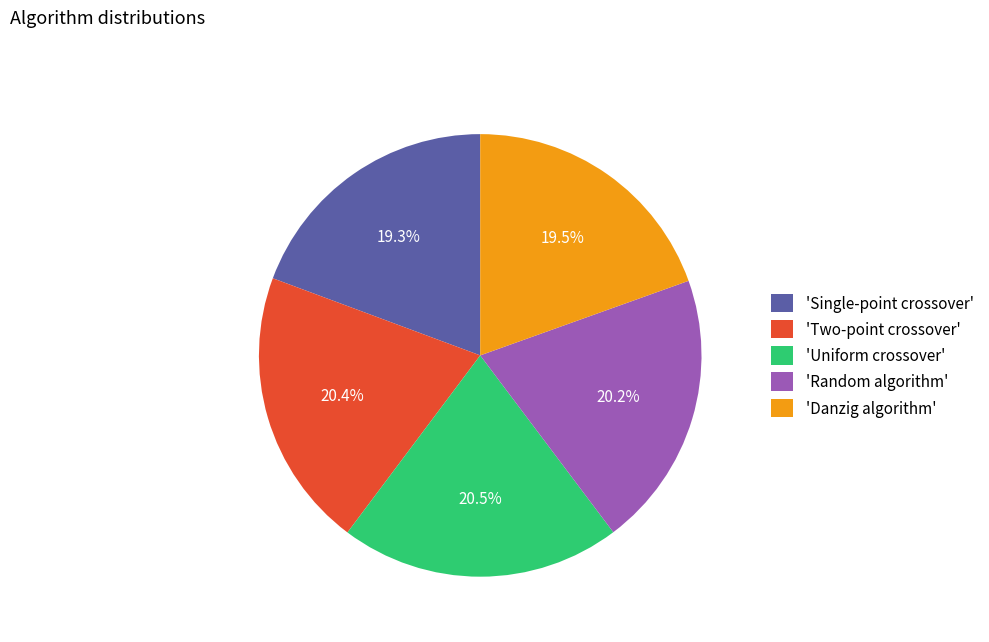

Is there a majority slice in this chart?

No